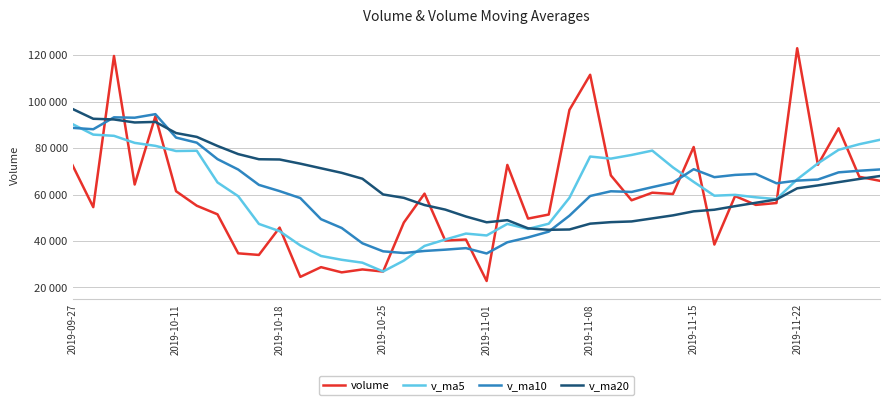

Which series ends up on top after the final intersection of v_ma5 and v_ma10?

v_ma5